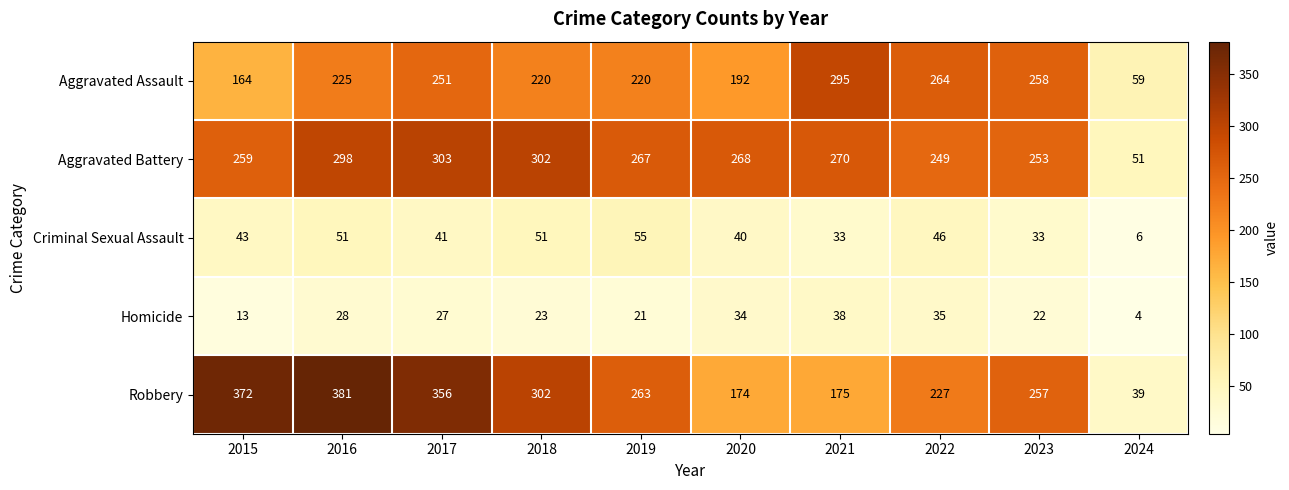

What is the approximate value of Aggravated Assault at 2022, to the nearest 10?

260